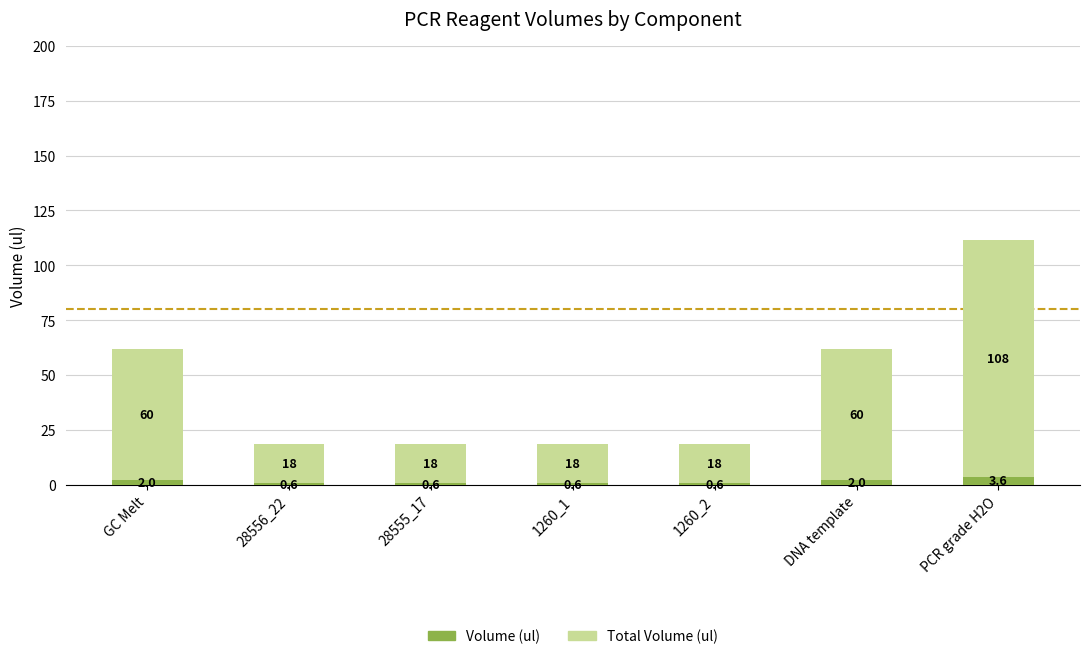

At which category is the sum across all series the highest?

PCR grade H2O